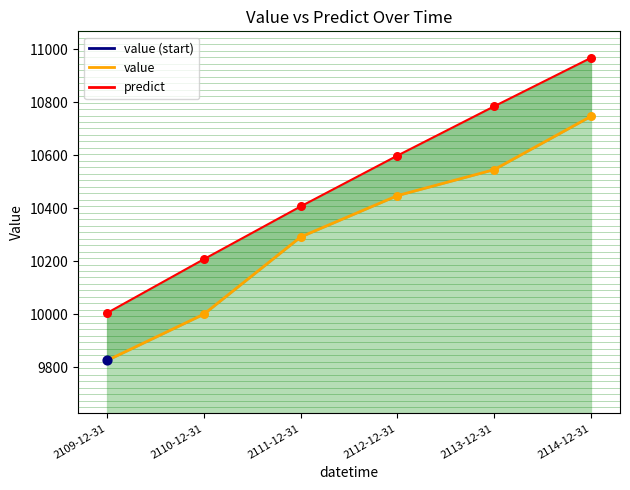

At which category is the sum across all series the highest?

2114-12-31